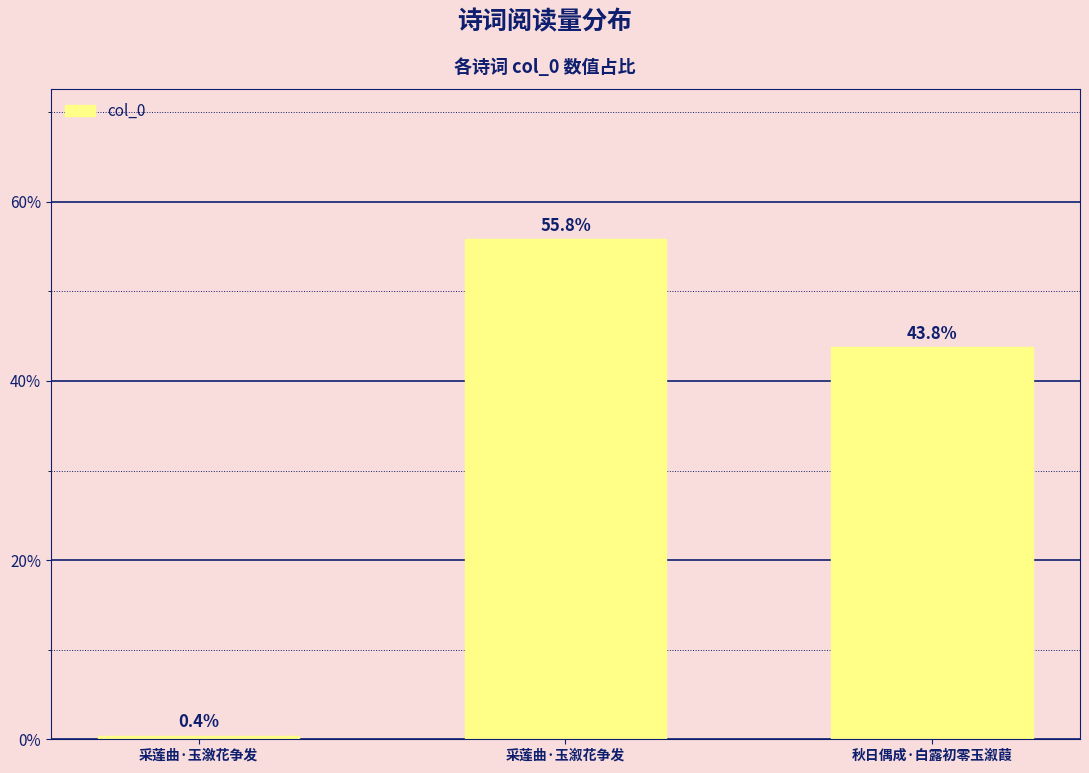

Between 采莲曲·玉漵花争发 and 采莲曲·玉溆花争发, which is larger?

采莲曲·玉溆花争发